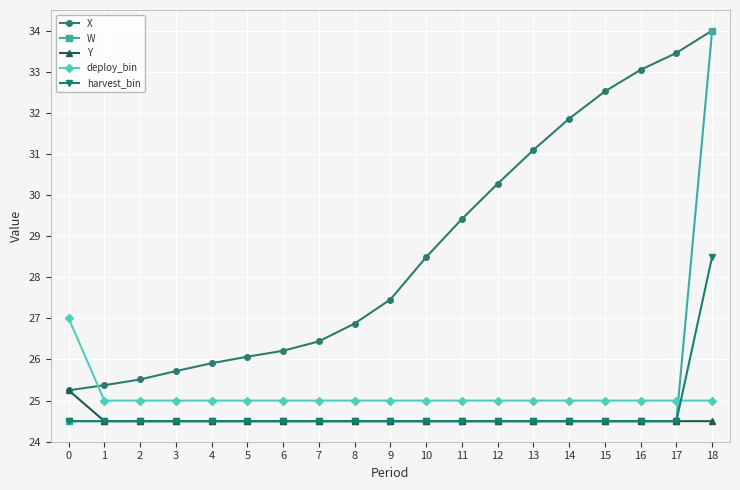

Is the value of deploy_bin at 17 greater than the value of Y at 16?

Yes